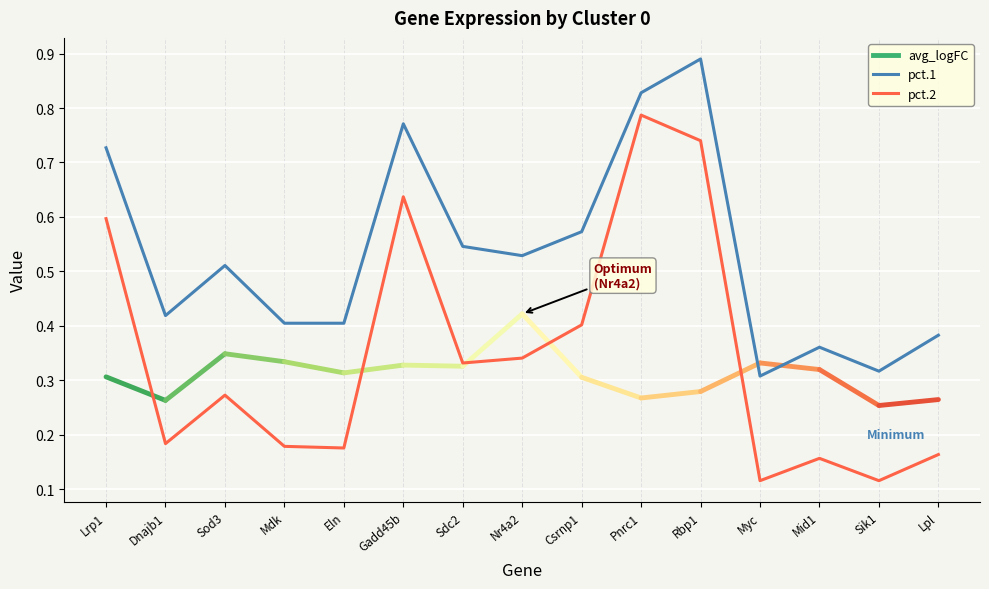

At which category does the chart reach its peak across all series?

Rbp1